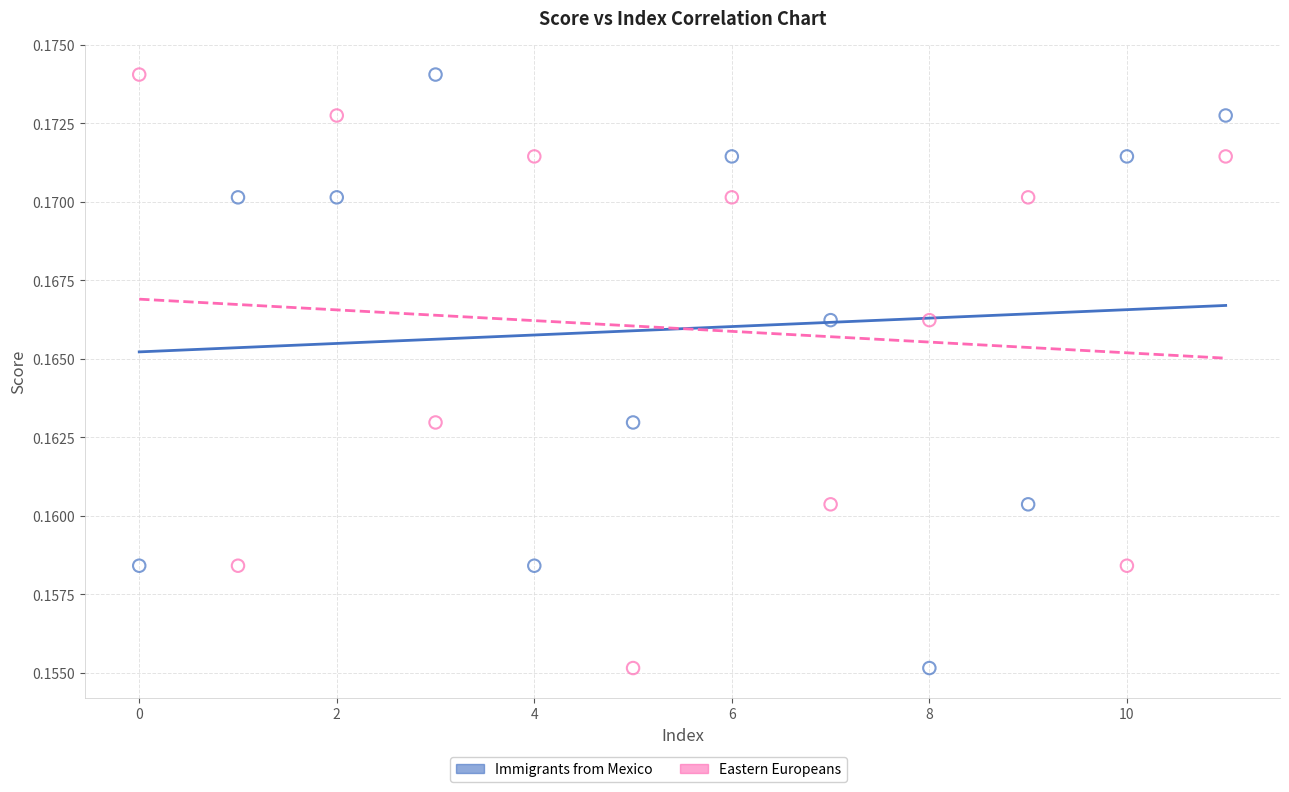

How many data points are displayed?

24